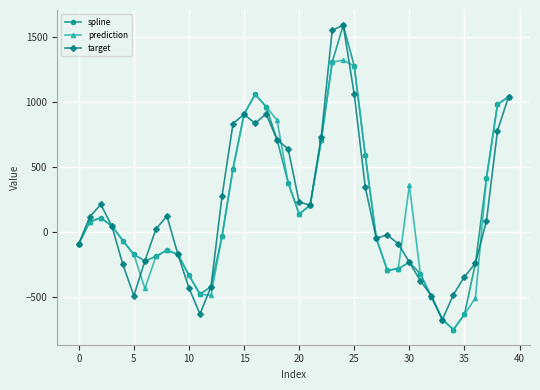

Which series has the largest total across all categories?

target